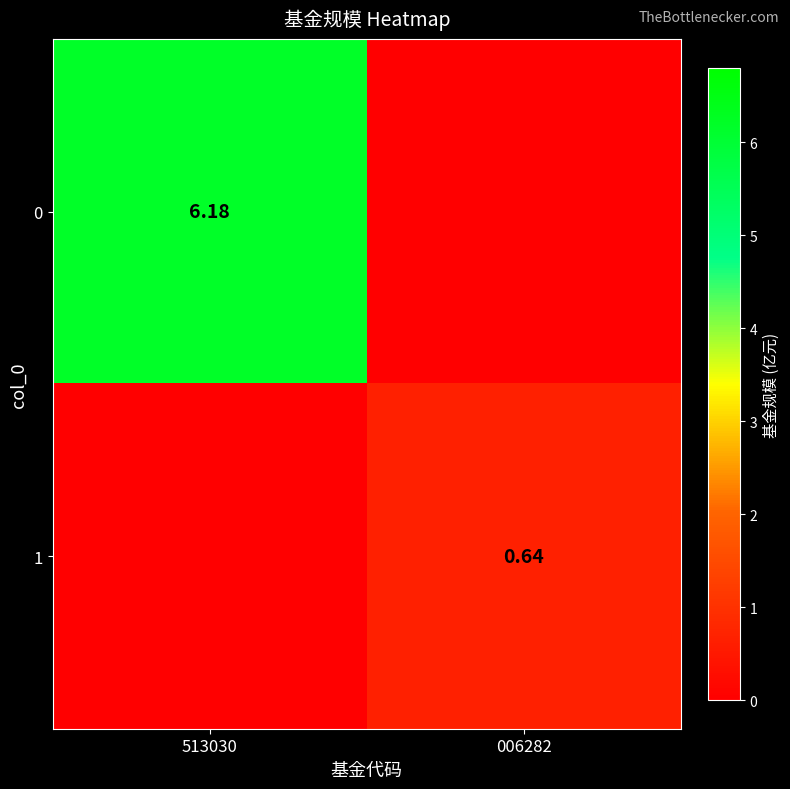

At 006282, list the series in order from largest to smallest.

1, 0